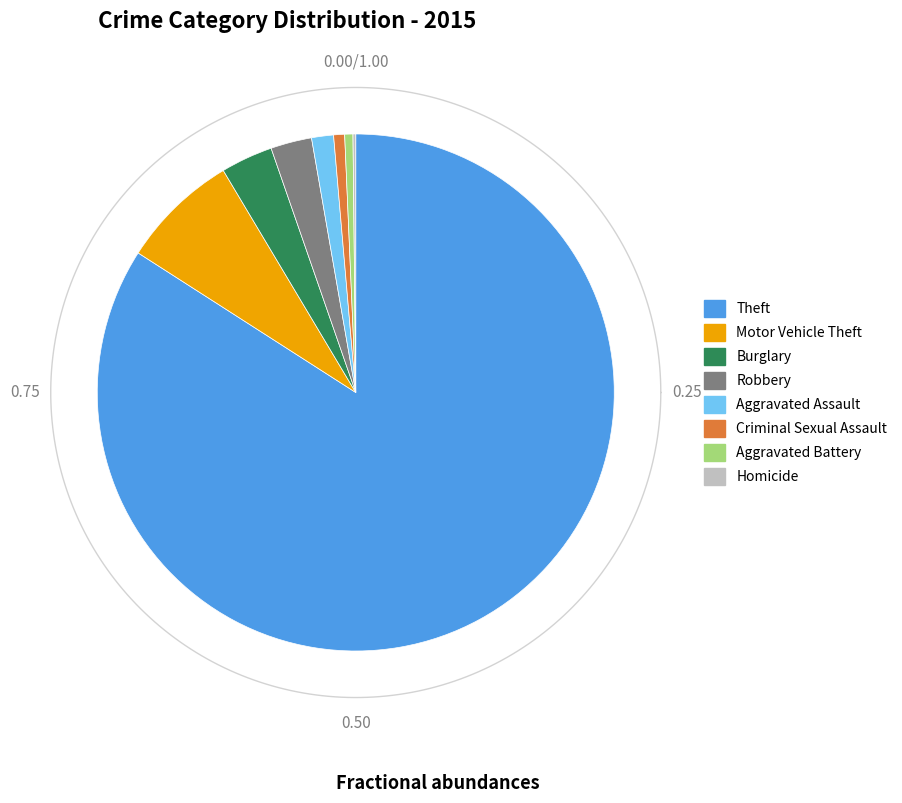

To the nearest percent, what percentage of the pie is Robbery?

3%